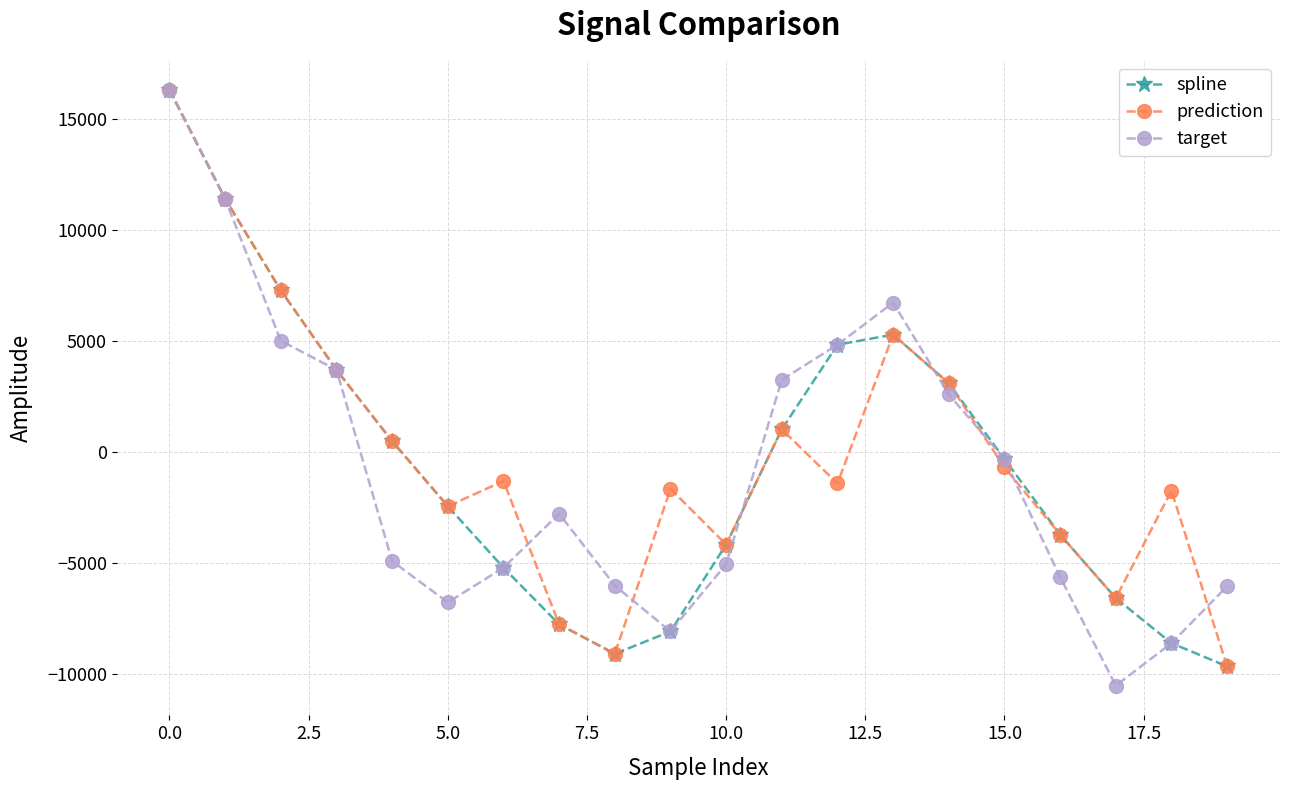

In prediction, how many points are lower than both neighbors (excluding endpoints)?

5